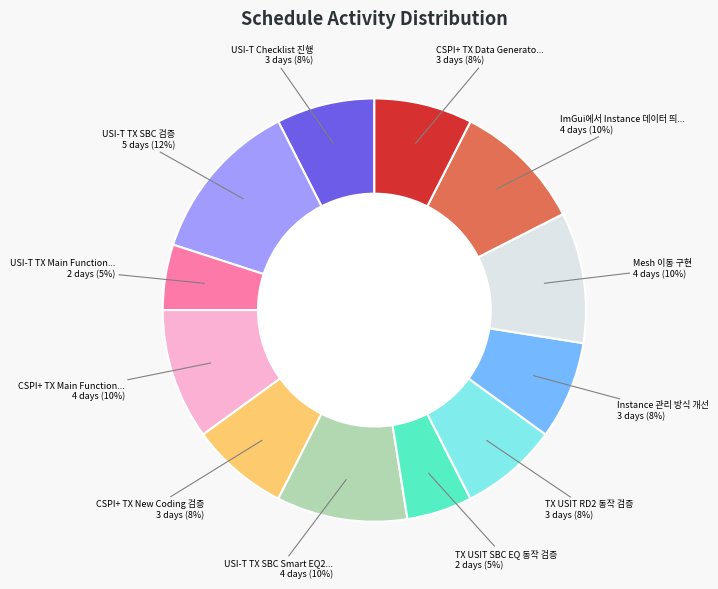

How many segments does this pie chart have?

12